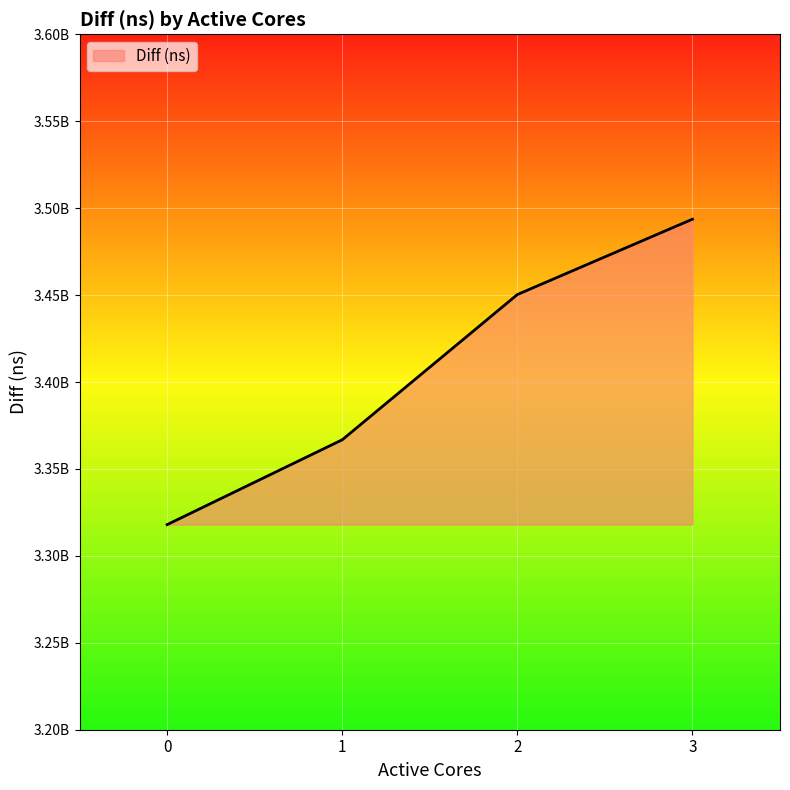

True or false: the data shows 5767457706 at 0.

False